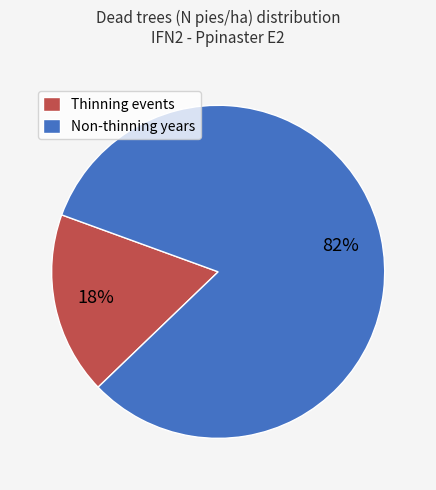

To the nearest percent, what is the average slice percentage?

50%